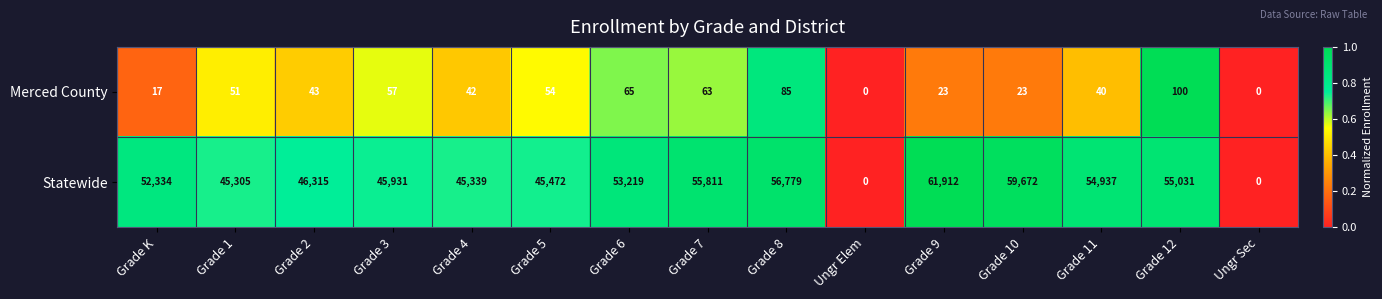

Reading left to right, what are all the values shown in this chart?

Merced County: 17	51	43	57	42	54	65	63	85	0	23	23	40	100	0
Statewide: 52334	45305	46315	45931	45339	45472	53219	55811	56779	0	61912	59672	54937	55031	0